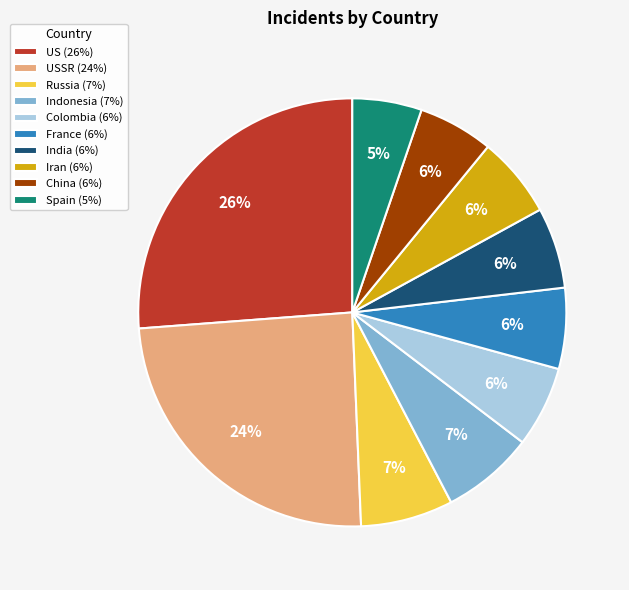

Count the number of slices in the pie.

10